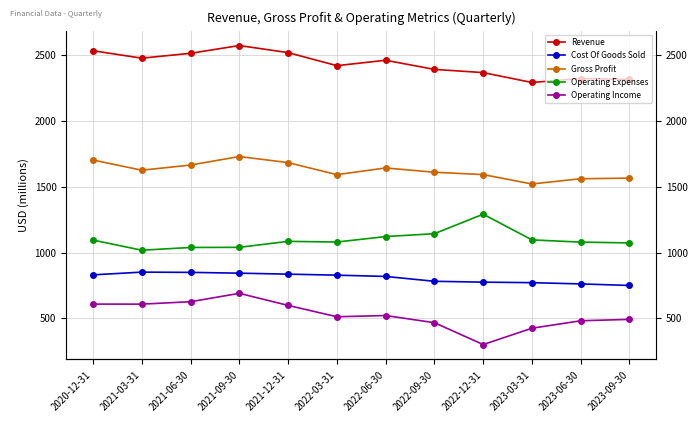

How many interior local peaks does the Revenue series have?

3